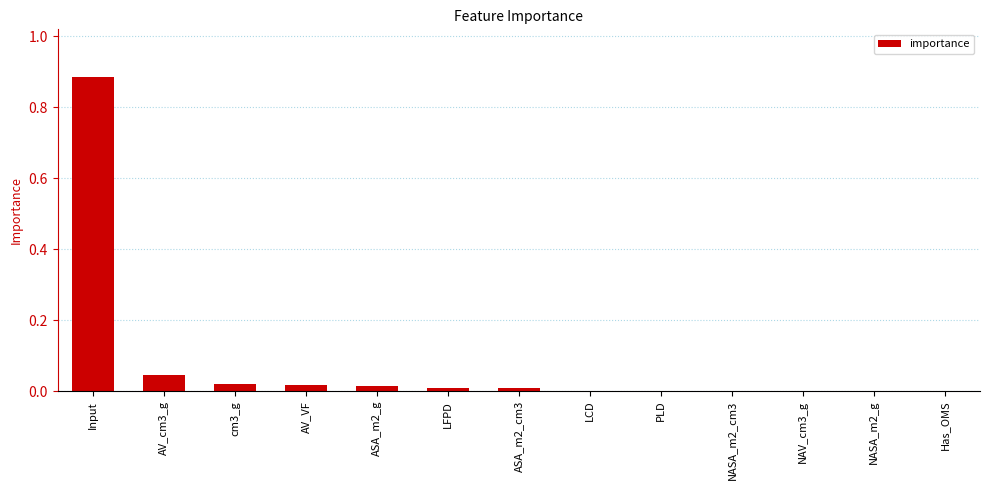

At which category does the chart reach its peak across all series?

Input